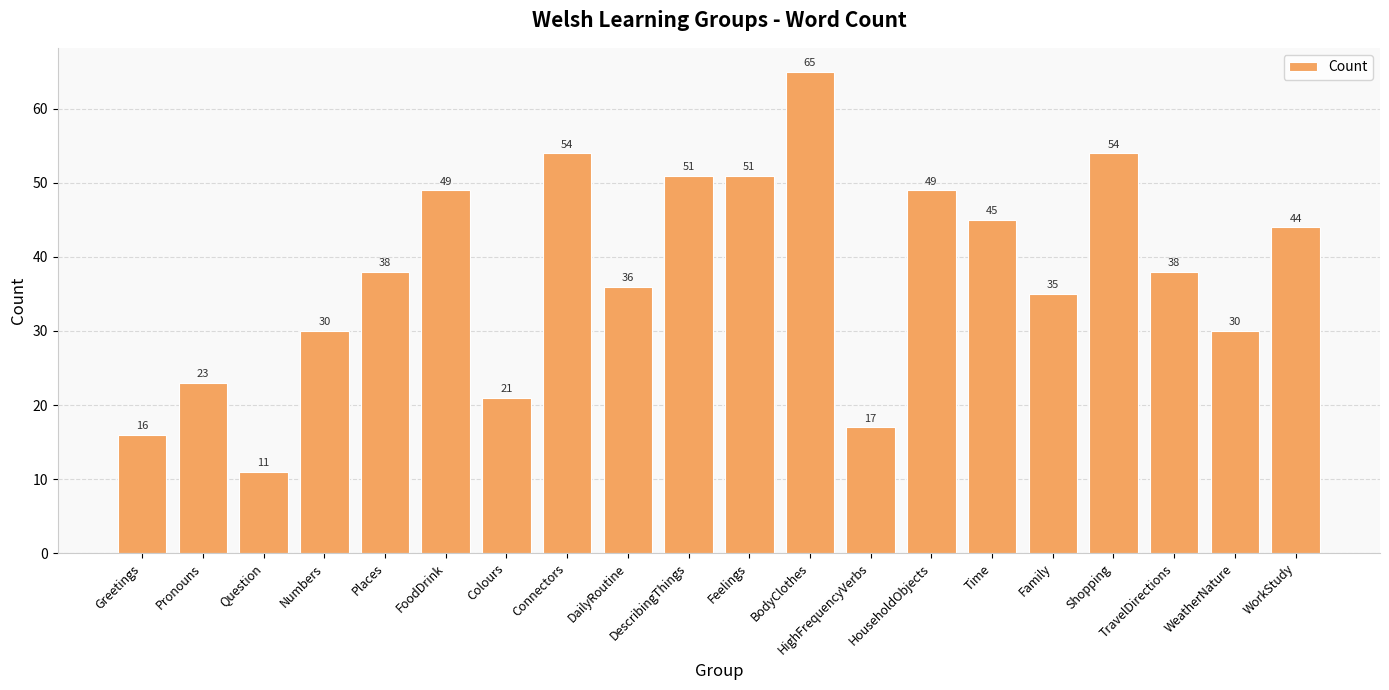

The value at Feelings is 33. True or false?

False